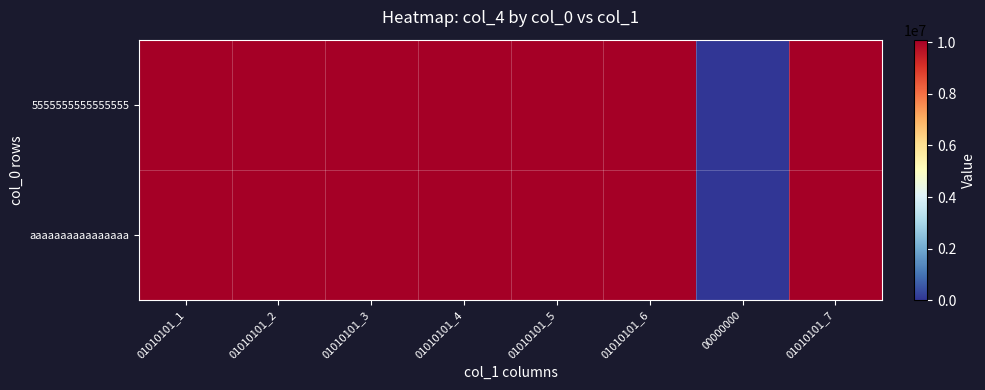

Reading left to right, extract all data points from this chart.

5555555555555555: 01010101_1=10101010	01010101_2=10101010	01010101_3=10101010	01010101_4=10101010	01010101_5=10101010	01010101_6=10101010	00000000=0	01010101_7=10101010
aaaaaaaaaaaaaaaa: 01010101_1=10101010	01010101_2=10101010	01010101_3=10101010	01010101_4=10101010	01010101_5=10101010	01010101_6=10101010	00000000=0	01010101_7=10101010